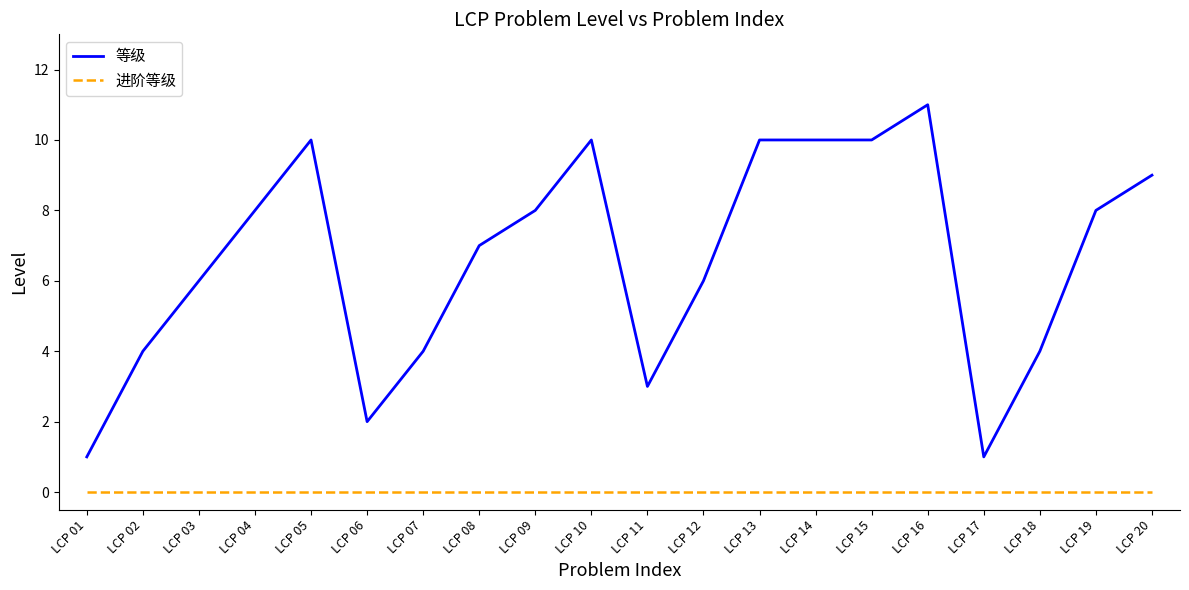

What is the difference between the 等级 values at LCP 17 and LCP 15?

9